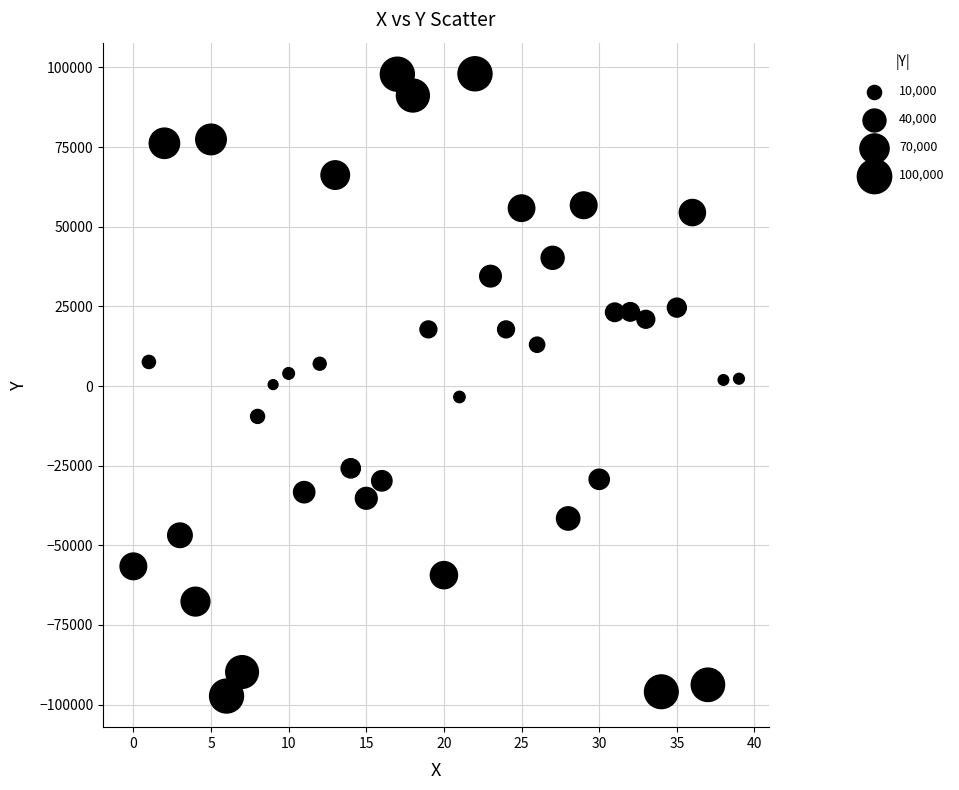

What is the range of Y values (max minus min)?

195341